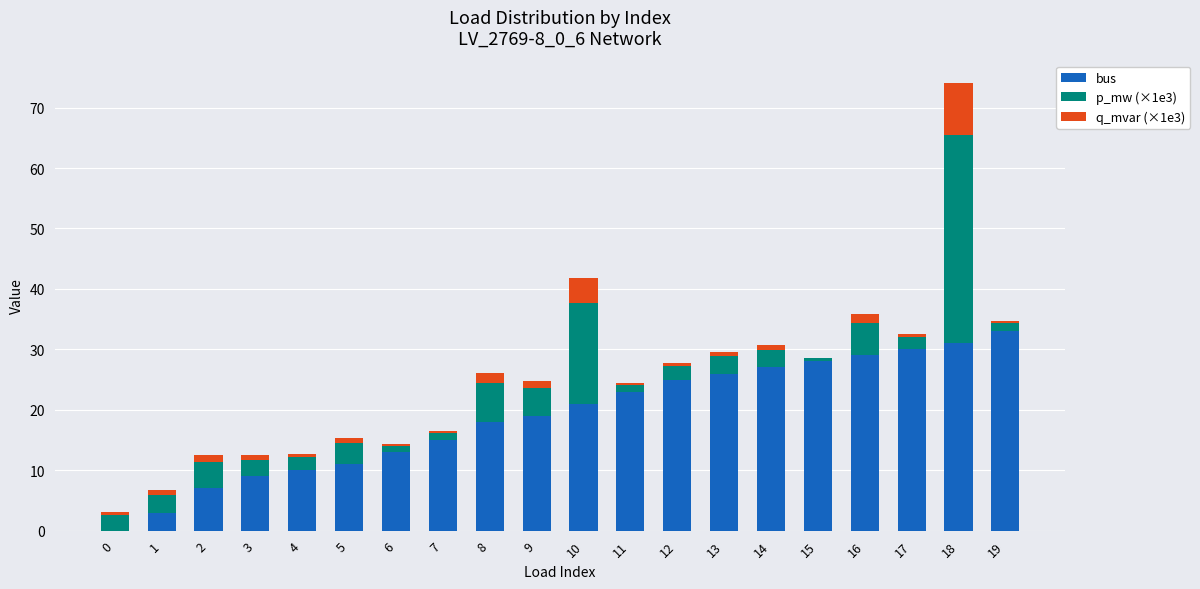

What is the sum of all bus values?

378.0